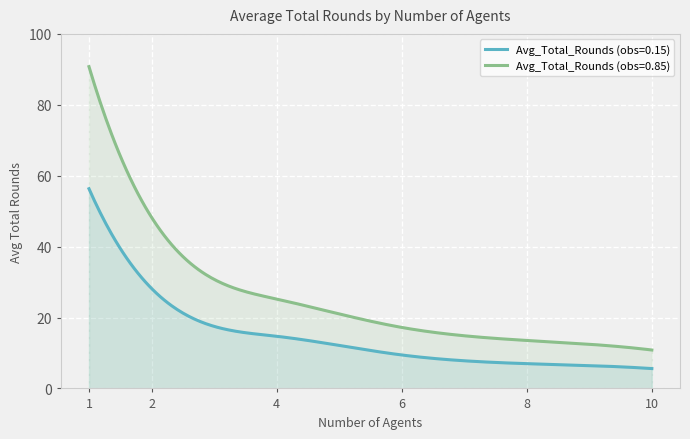

The Avg_Total_Rounds (obs=0.85) series shows 22.6 at 2. True or false?

False